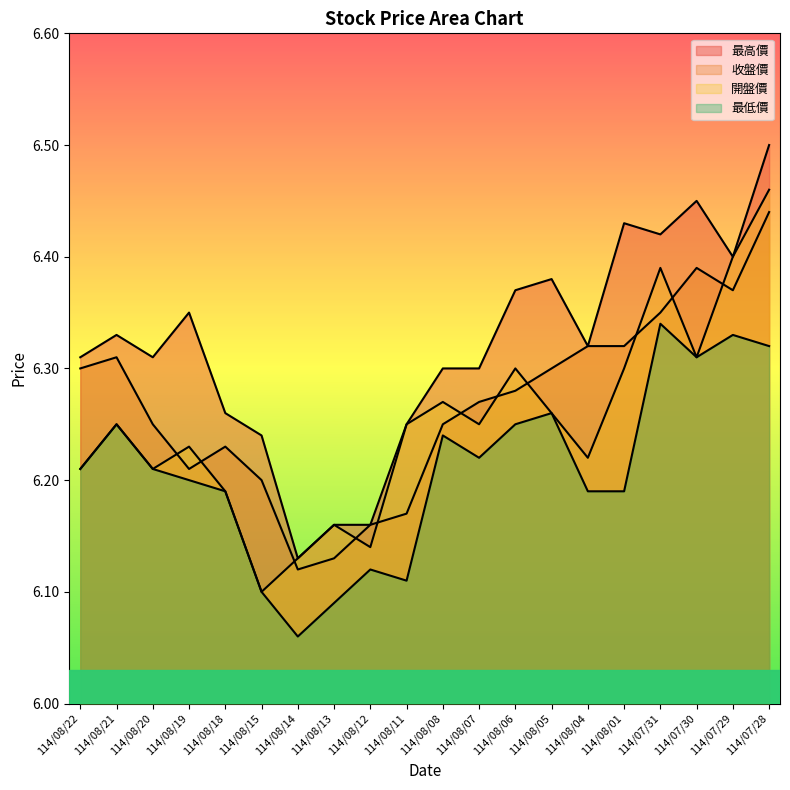

True or false: 收盤價 and 最低價 intersect in this chart.

False